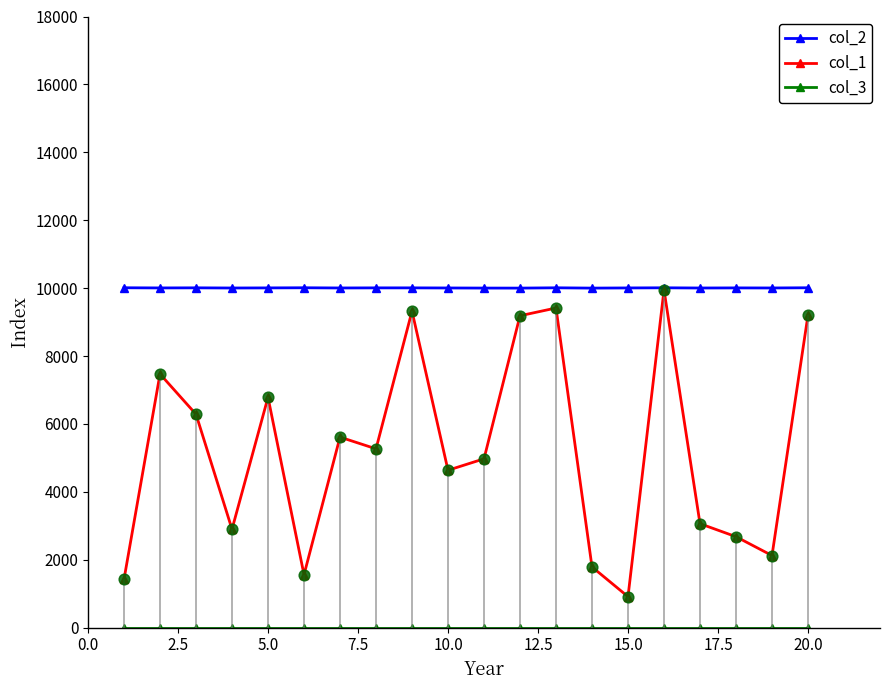

Which series has the widest spread of Y values?

col_1